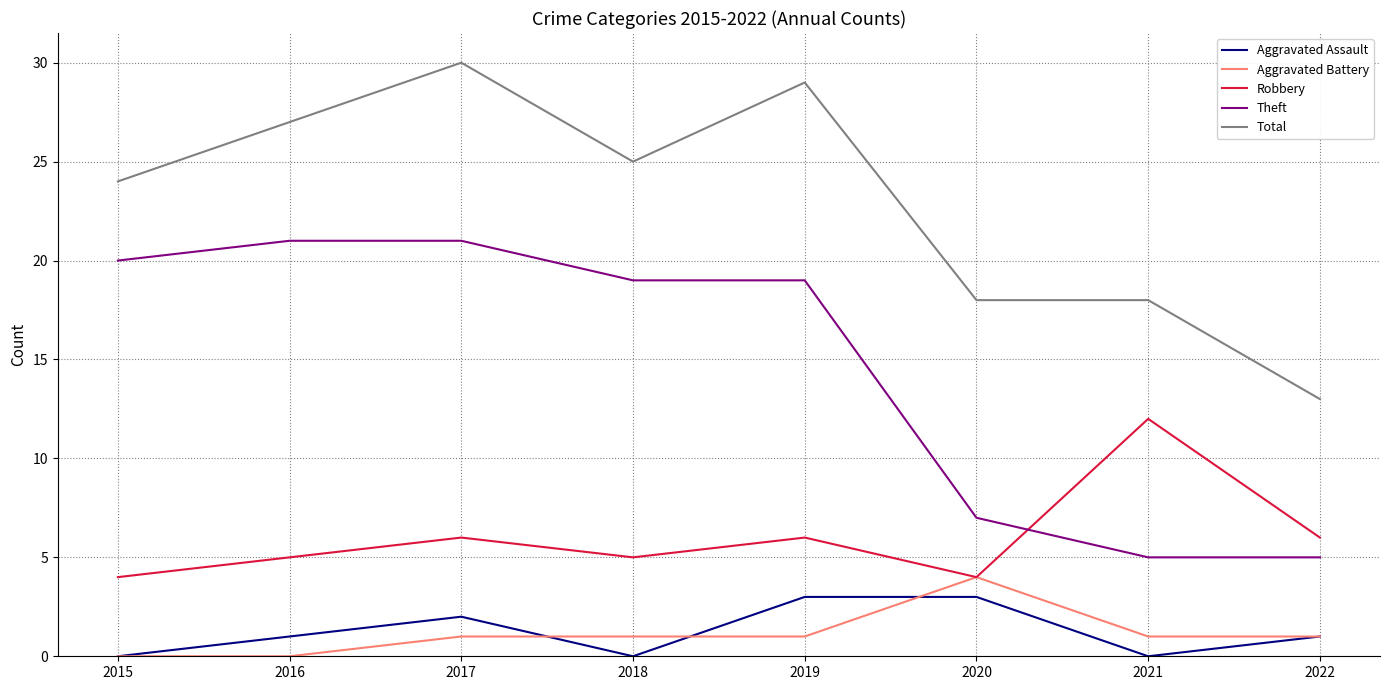

True or false: Robbery has a value of 4 at 2015.

True